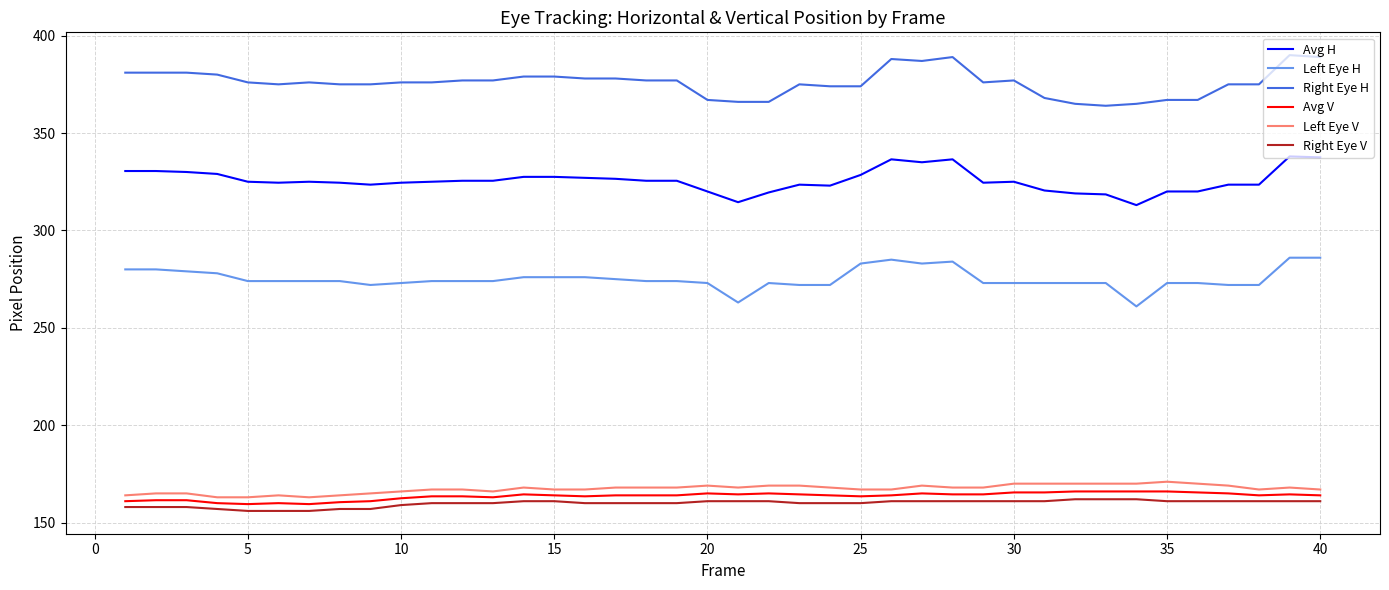

What is the difference between the maximum and minimum values in the Left Eye H series?

25.0